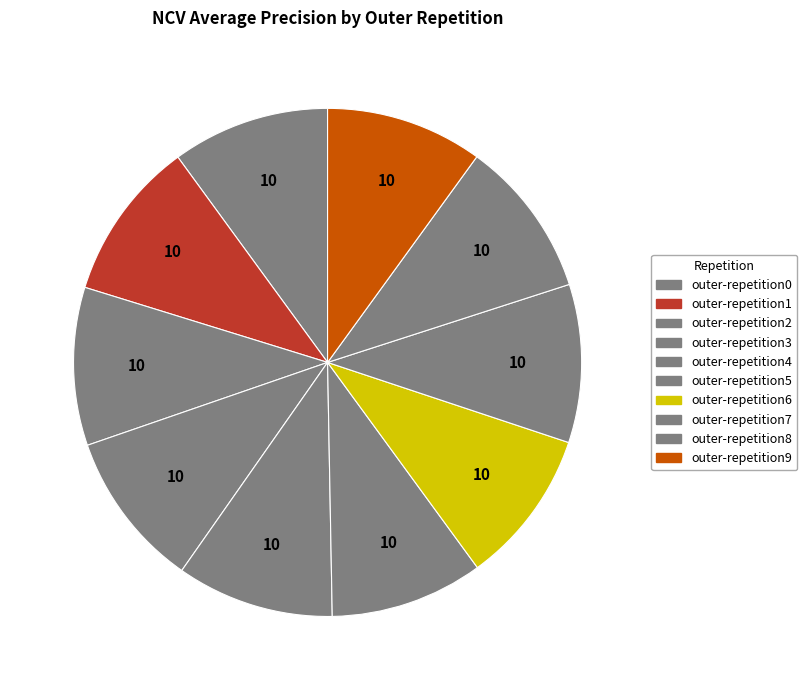

Does outer-repetition7 represent more than half of the total?

No